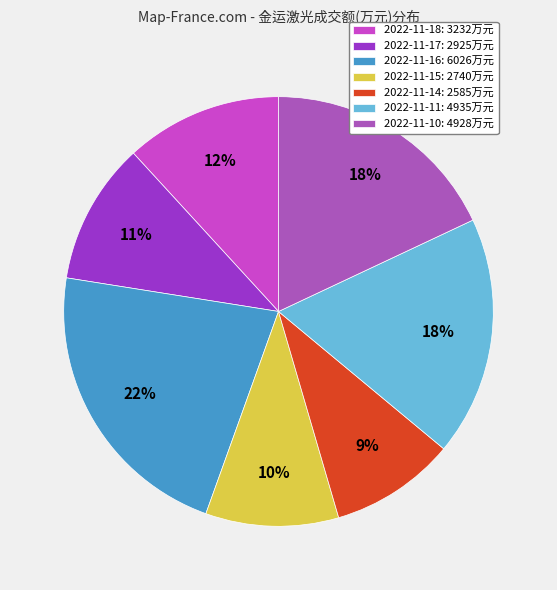

How many segments does this pie chart have?

7